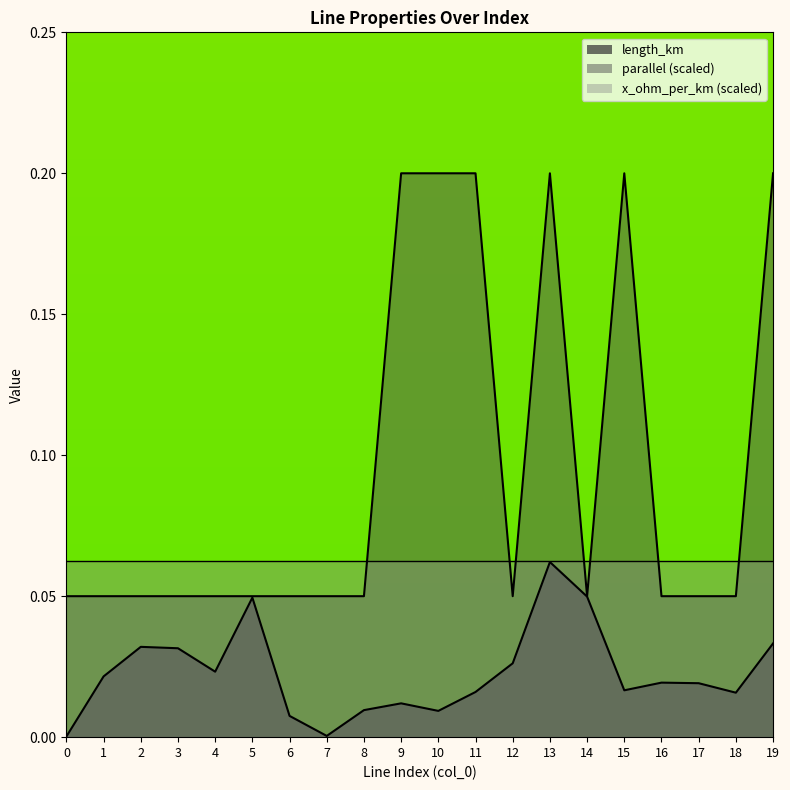

Is it true that parallel equals 0.1 at 5?

True